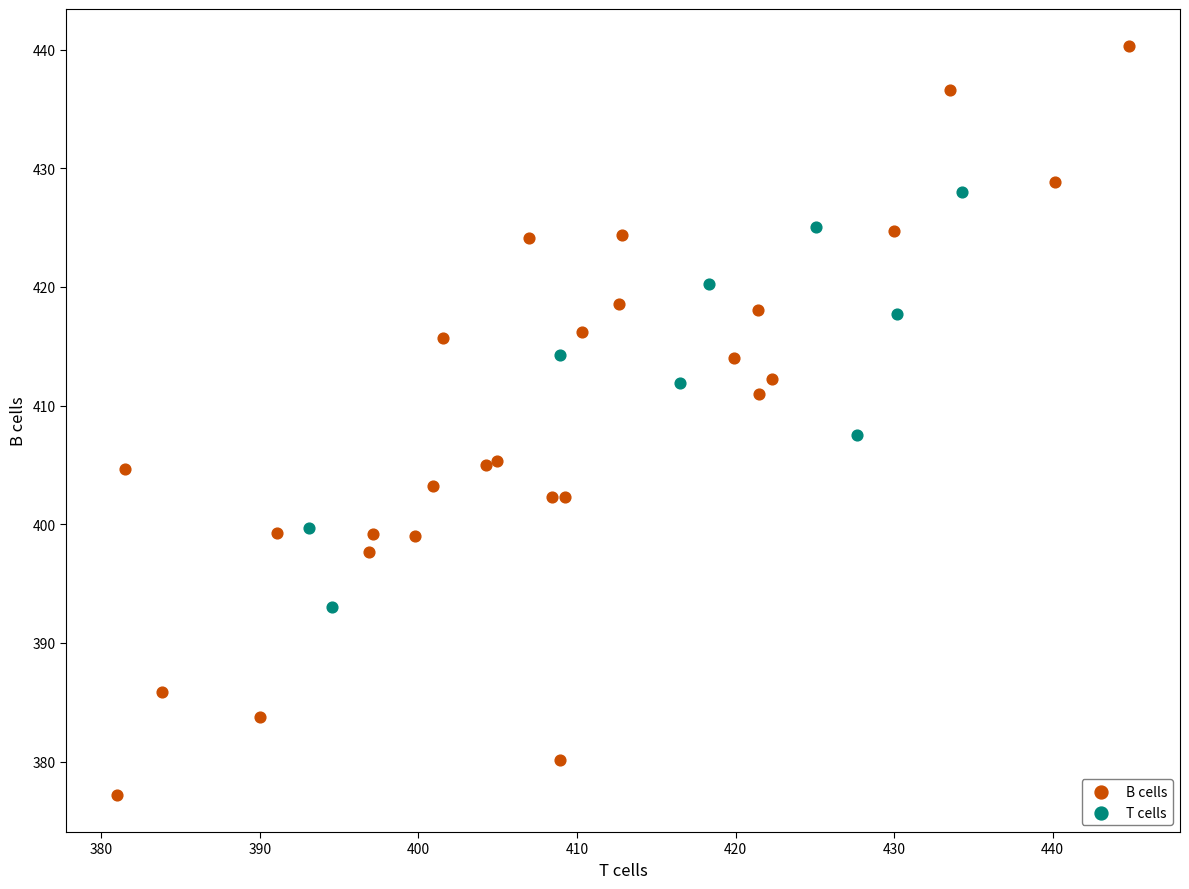

Which series reaches the maximum Y coordinate?

B cells